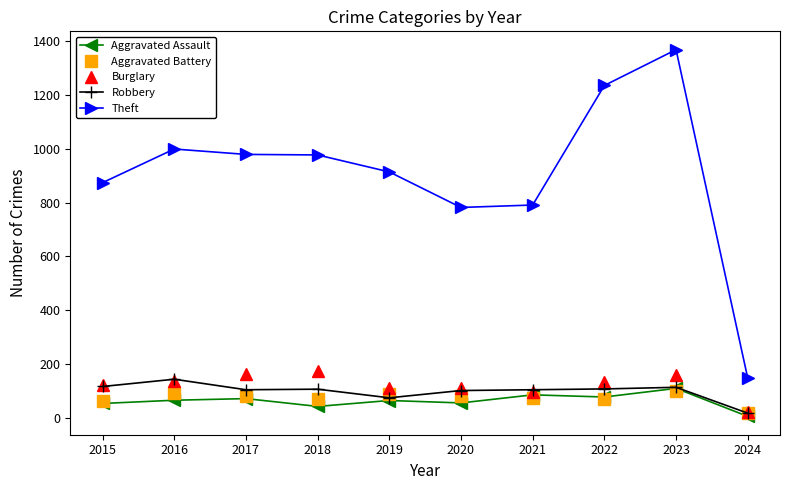

What is the difference between the highest and lowest values at 2016?

933